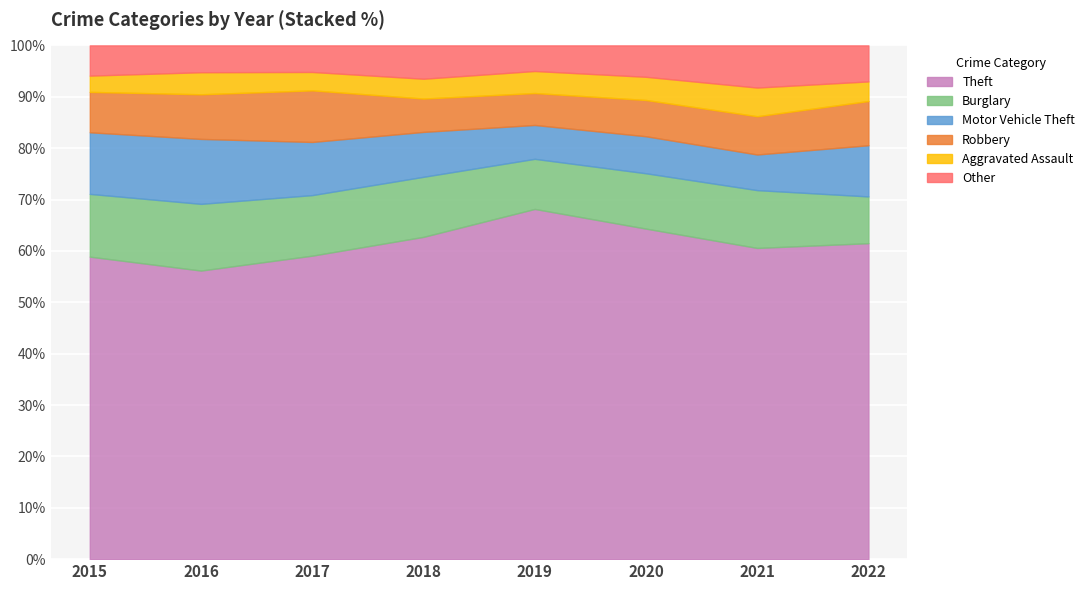

The value of Theft at 2019 is 68.2. True or false?

True